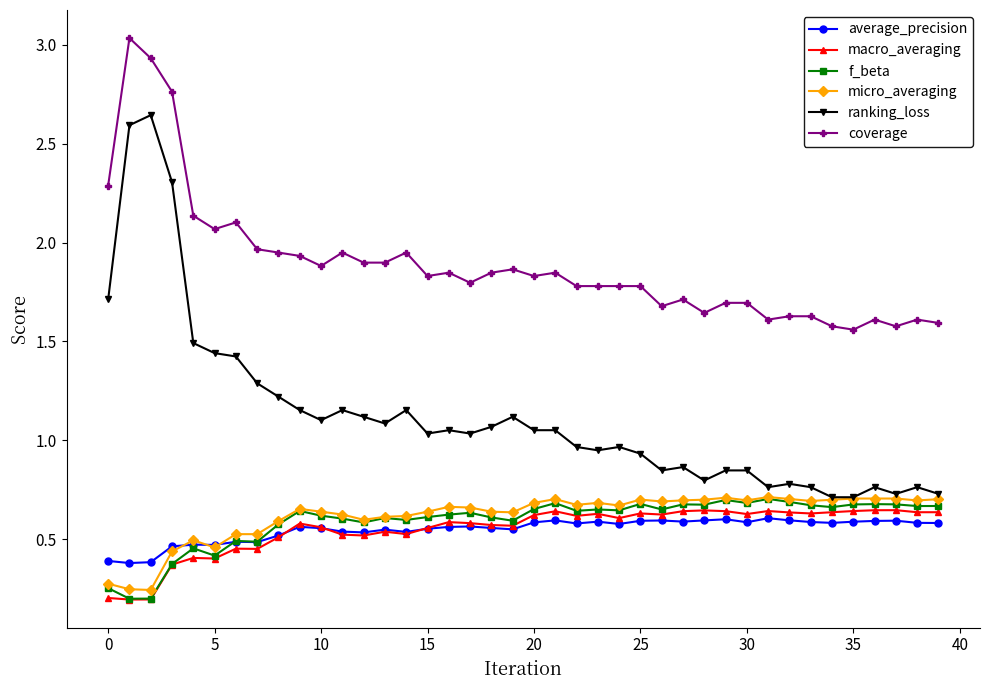

Which series has the largest total across all categories?

coverage